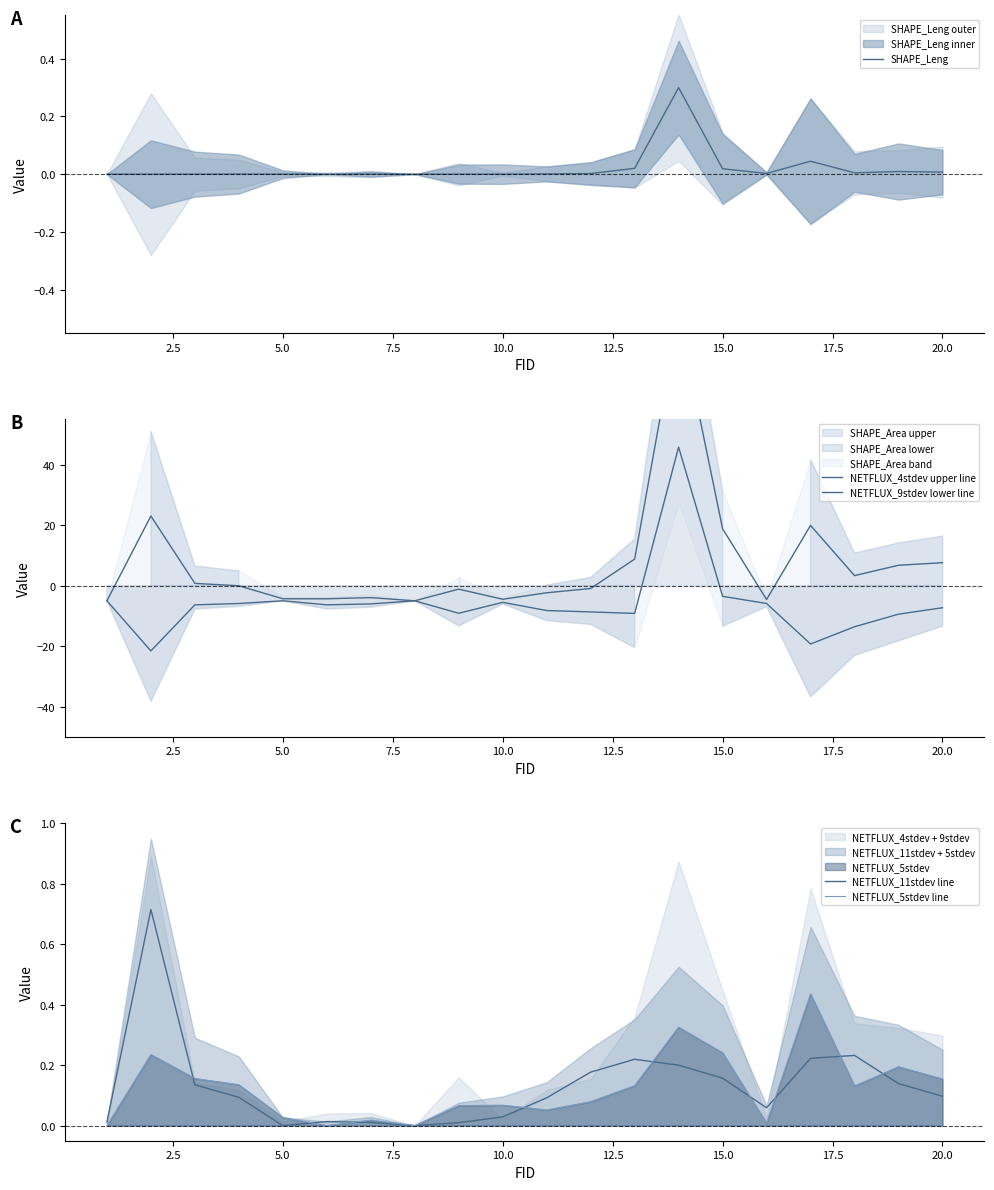

The value of NETFLUX_11stdev line at 5.0 is 0.0. True or false?

True